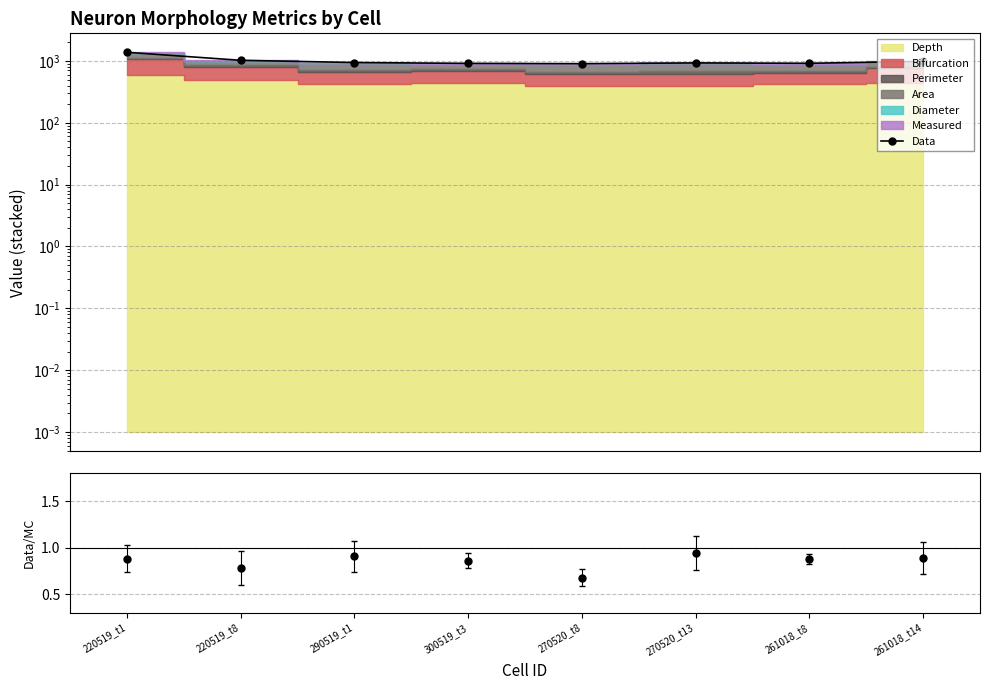

Reading right to left, what are all the values shown in this chart?

261018_t14=981.2	261018_t8=915.2	270520_t13=927.3	270520_t8=902.8	300519_t3=911.5	290519_t1=941.2	220519_t8=1022.3	220519_t1=1376.0